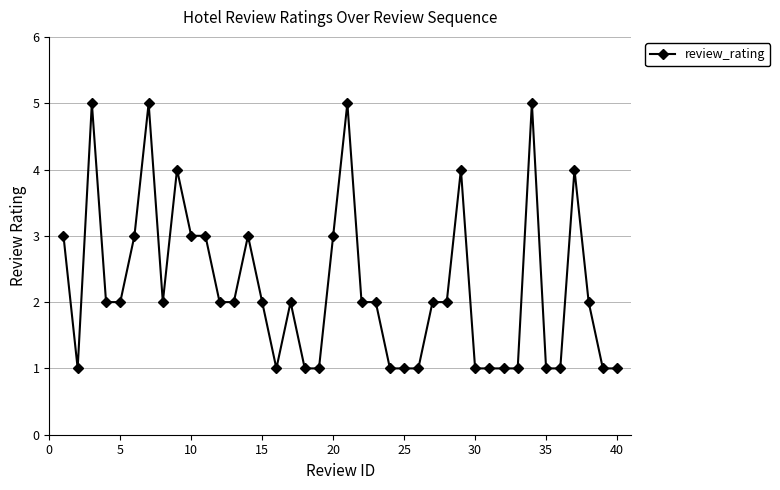

True or false: the data has more than 2 interior local peaks.

True